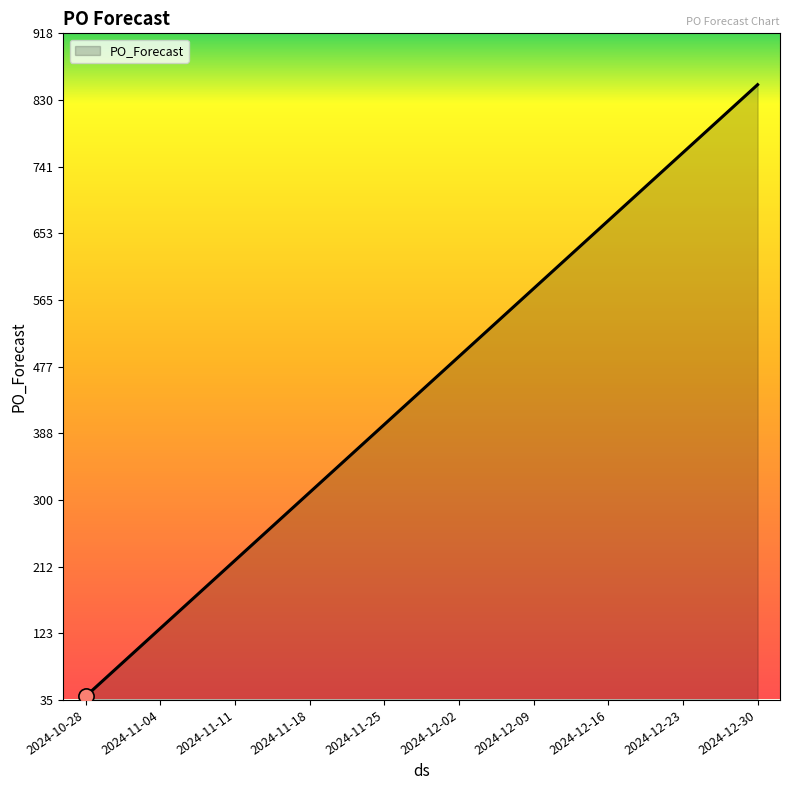

What is the change in value from 2024-11-11 to 2024-12-09?

+360